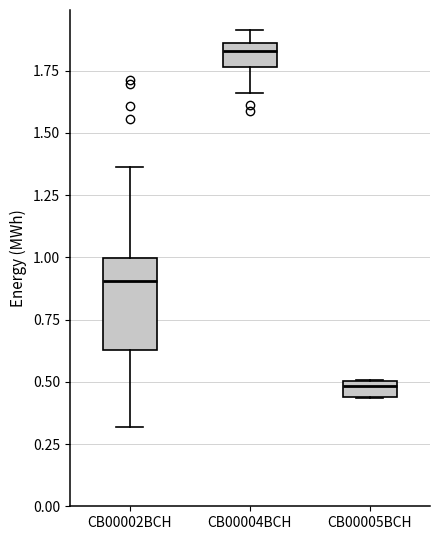

Where is the lower edge of the box for CB00004BCH on the y-axis? The values are not printed on the chart, so give them approximately, as read against the axis.

1.75